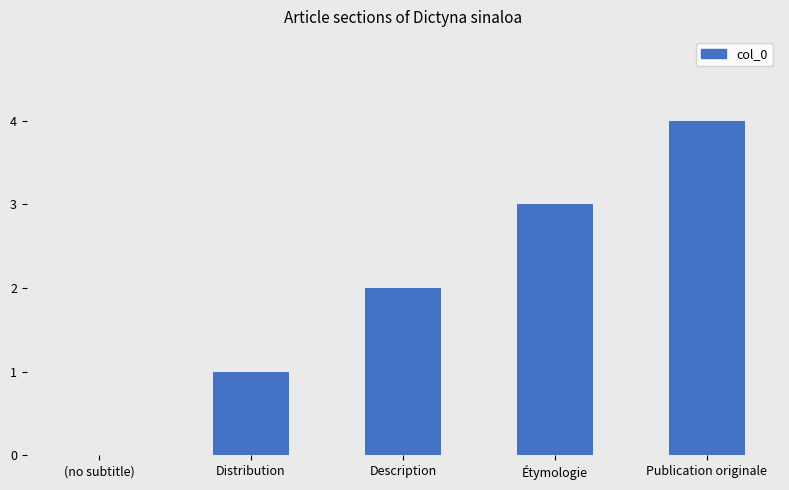

Which has a higher value, Distribution or Étymologie?

Étymologie